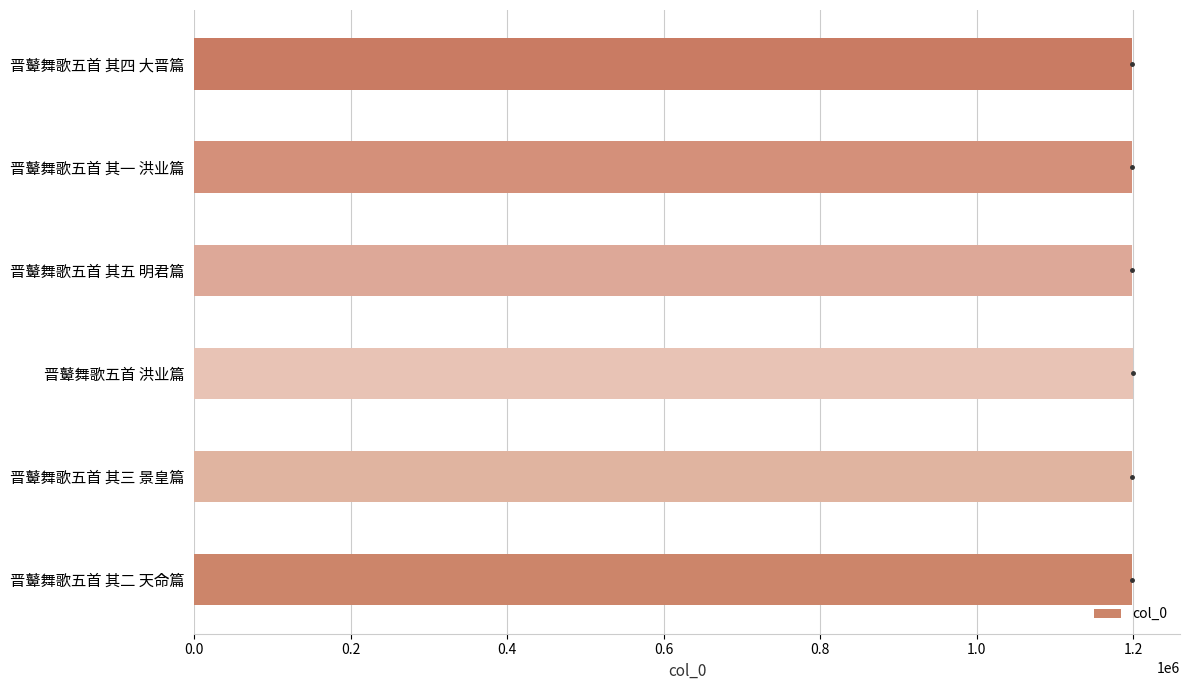

True or false: the data shows 1777994 at 晋鼙舞歌五首 其四 大晋篇.

False